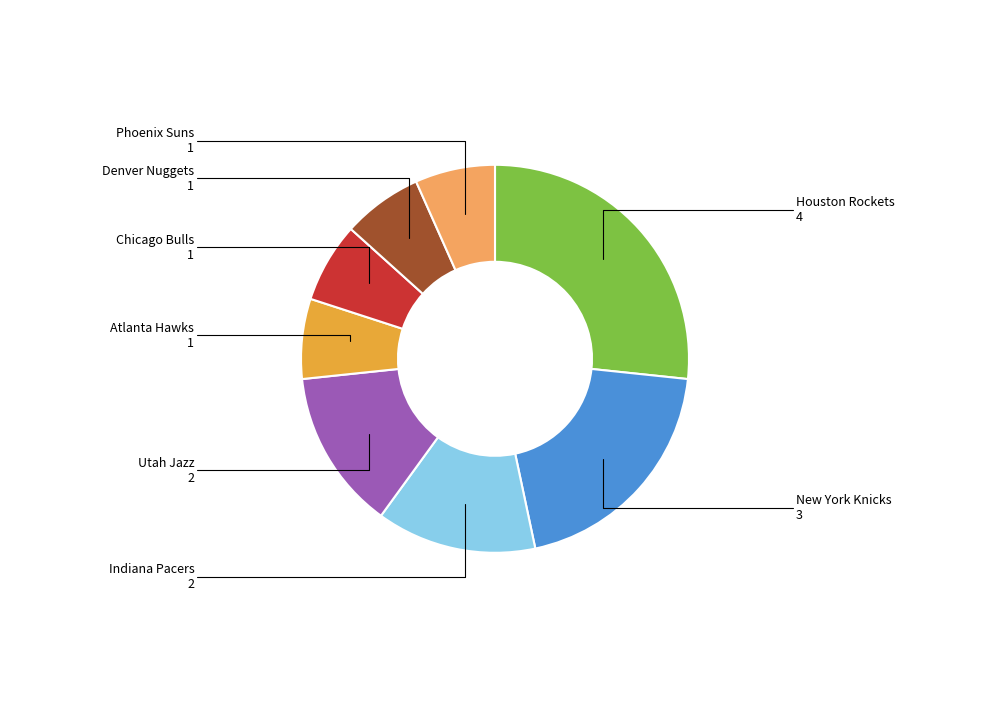

Is there any slice that represents more than half of the pie?

No